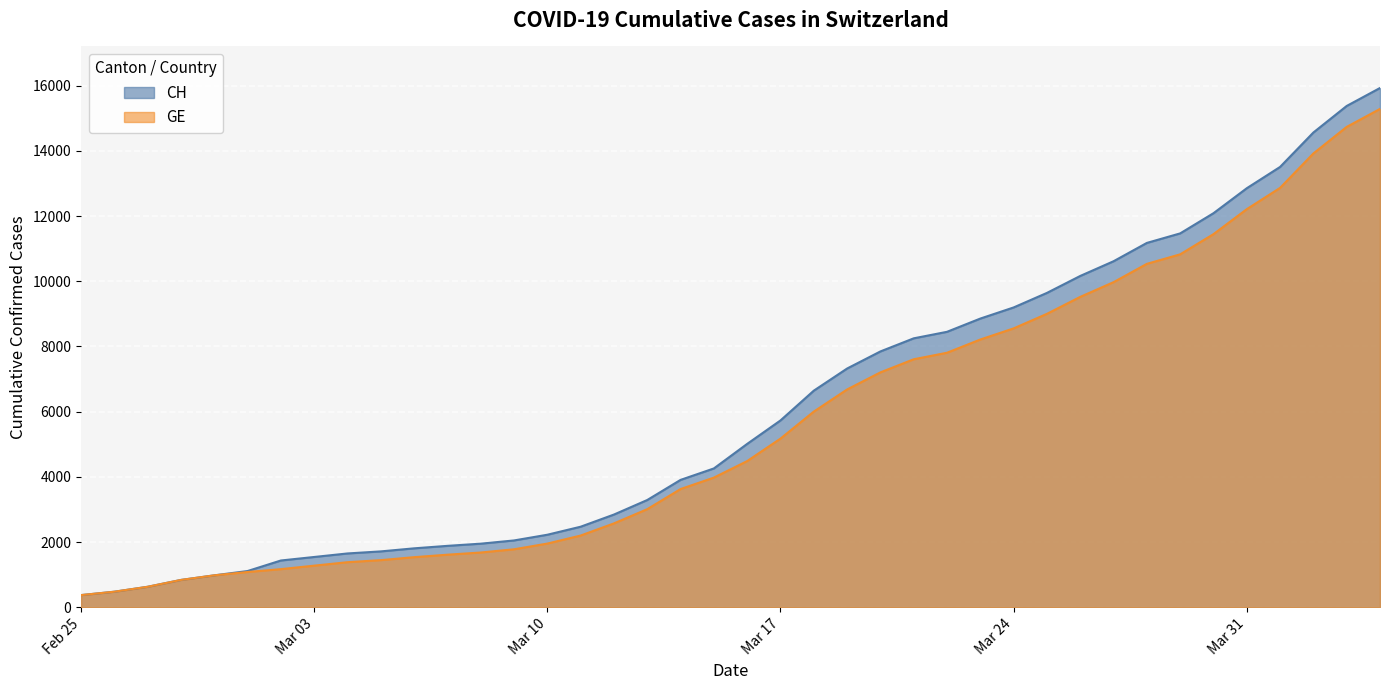

What is the maximum value shown in the chart?

15926